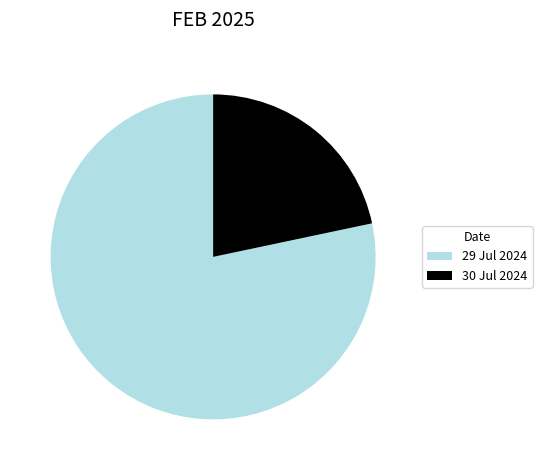

Which category has the smallest portion of the pie?

30 Jul 2024